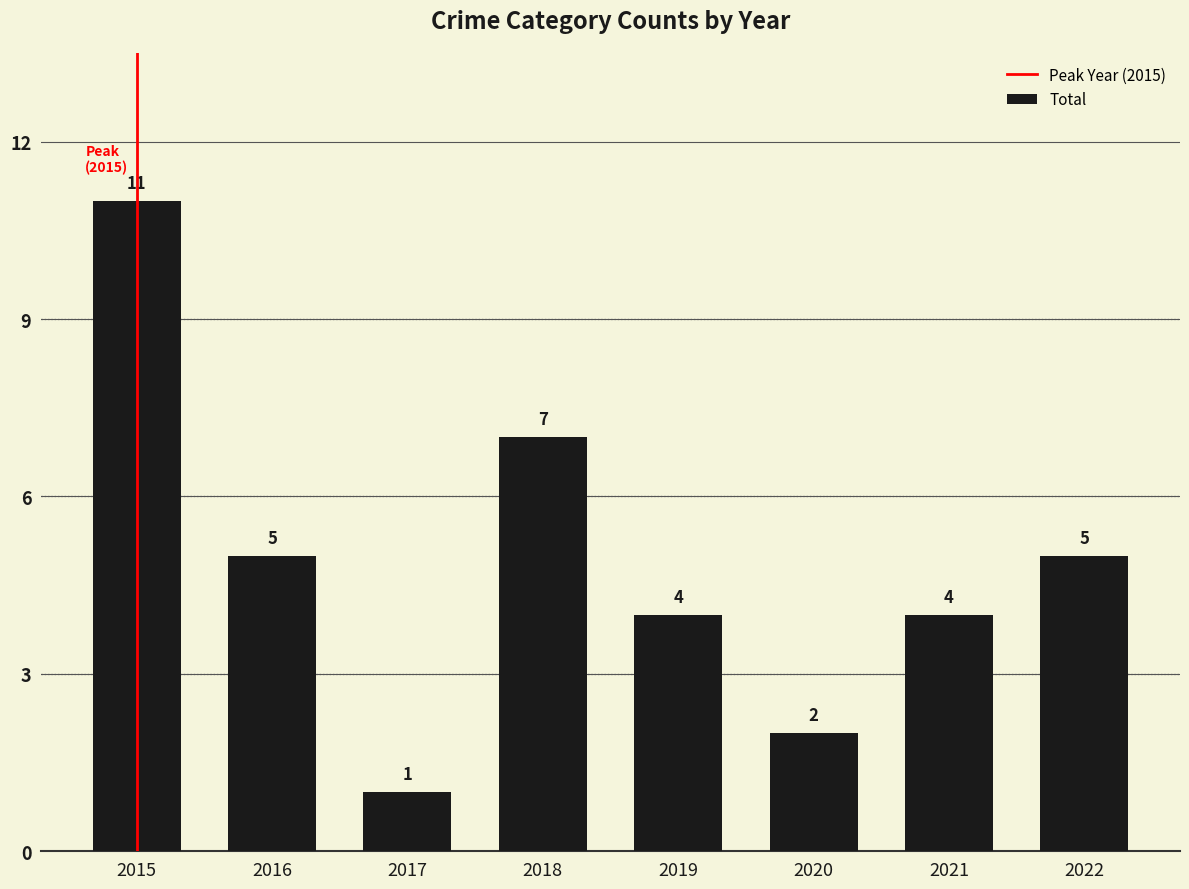

The chart shows a value of 8 at 2022. True or false?

False